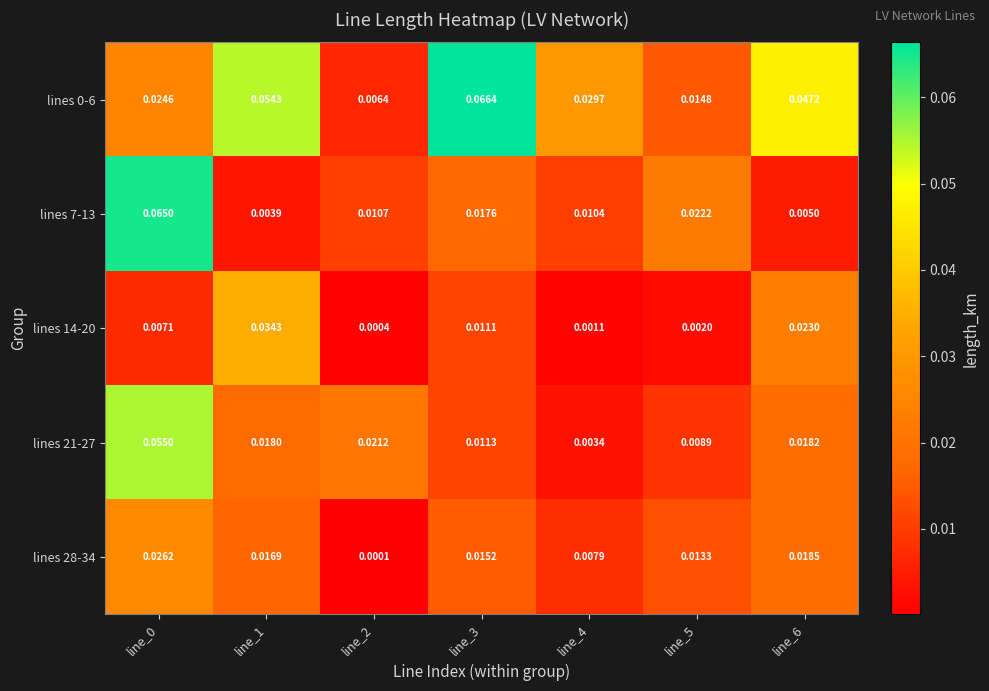

Is the value of lines 21-27 at line_4 greater than the value of lines 14-20 at line_1?

No